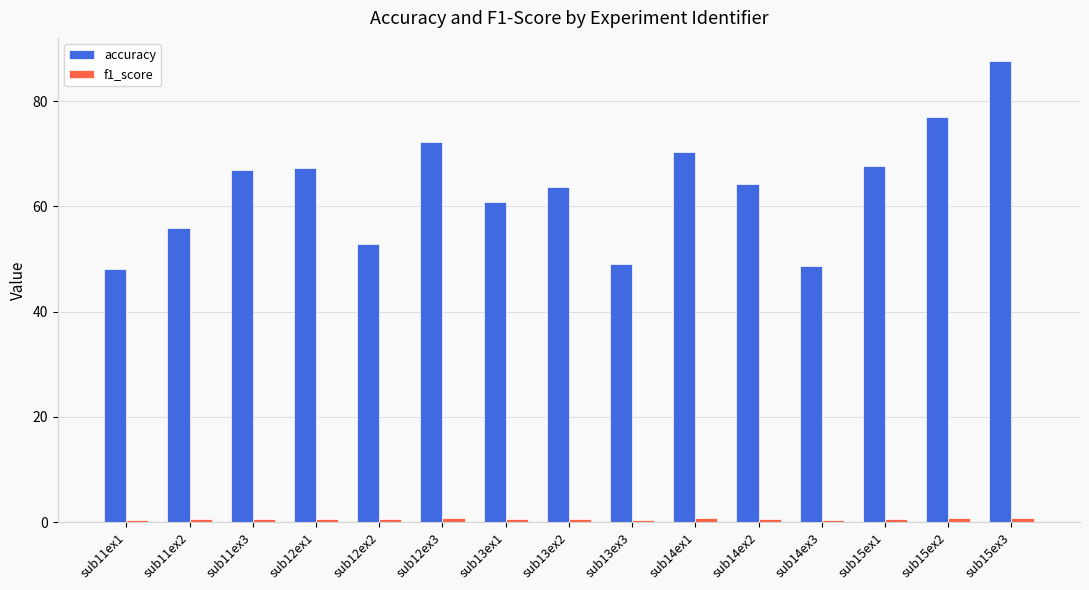

What is the average value of the accuracy series?

63.5